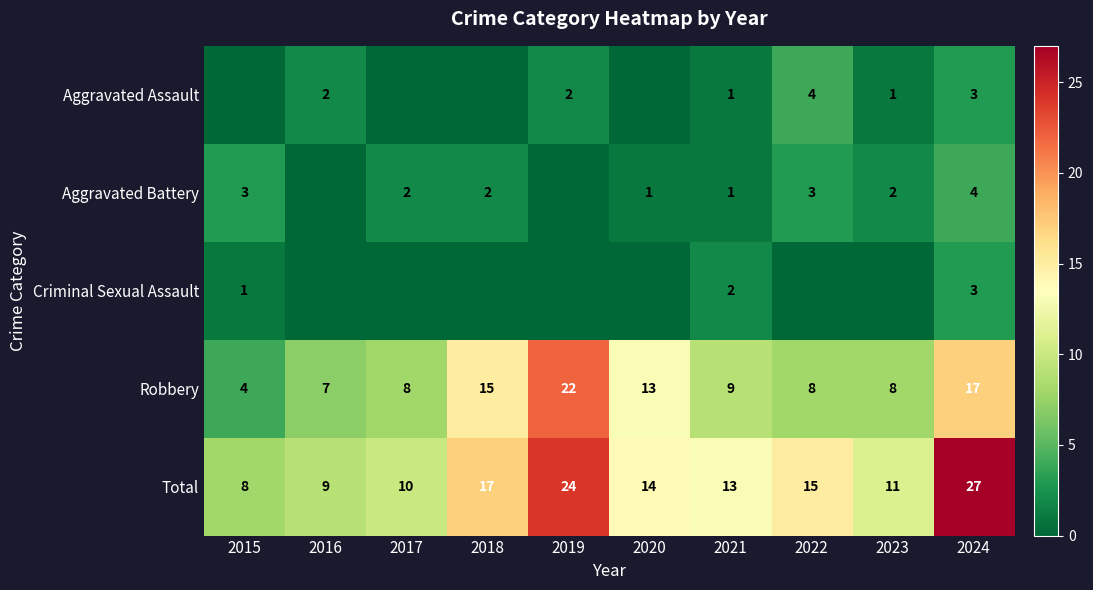

At which category is the sum across all series the highest?

2024